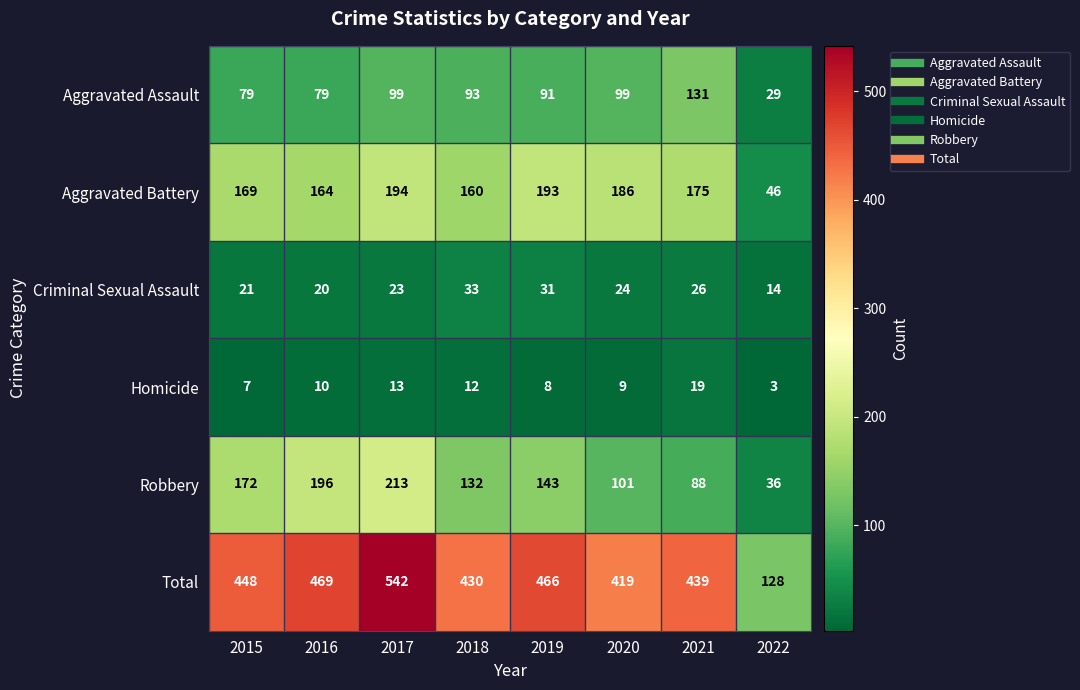

Which series has the largest range (max minus min)?

Total